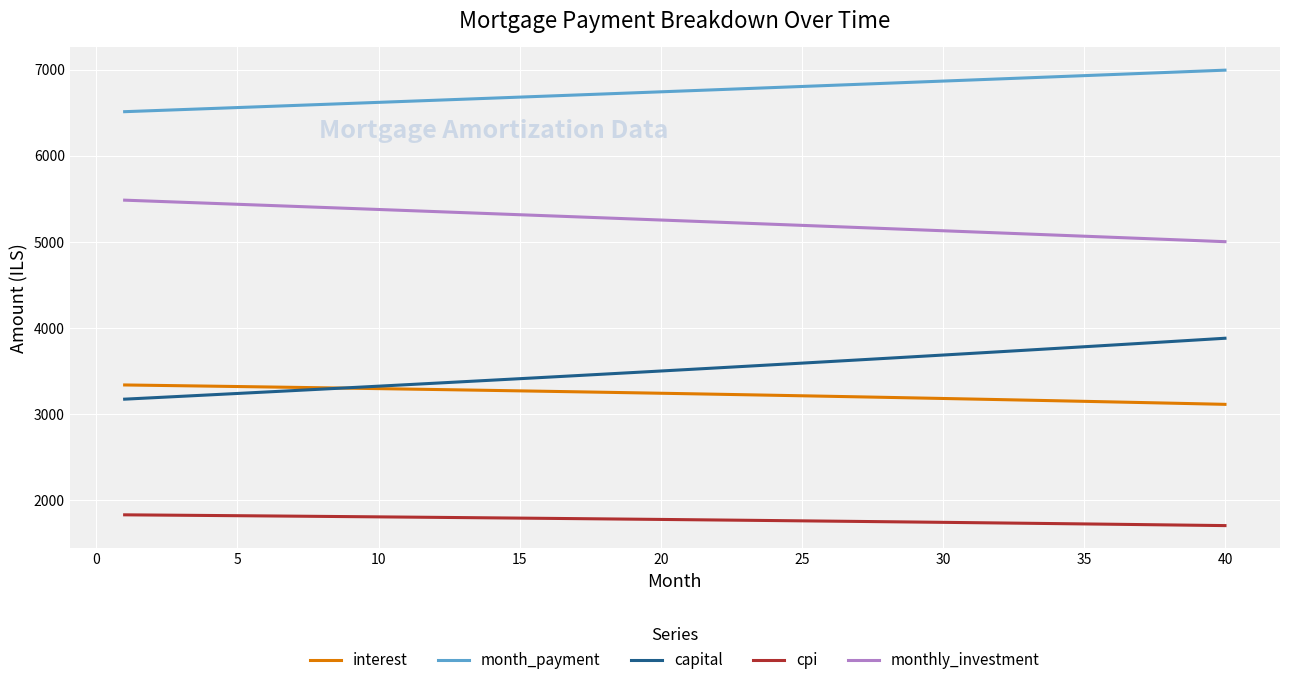

What is the minimum value shown in the chart?

1705.7